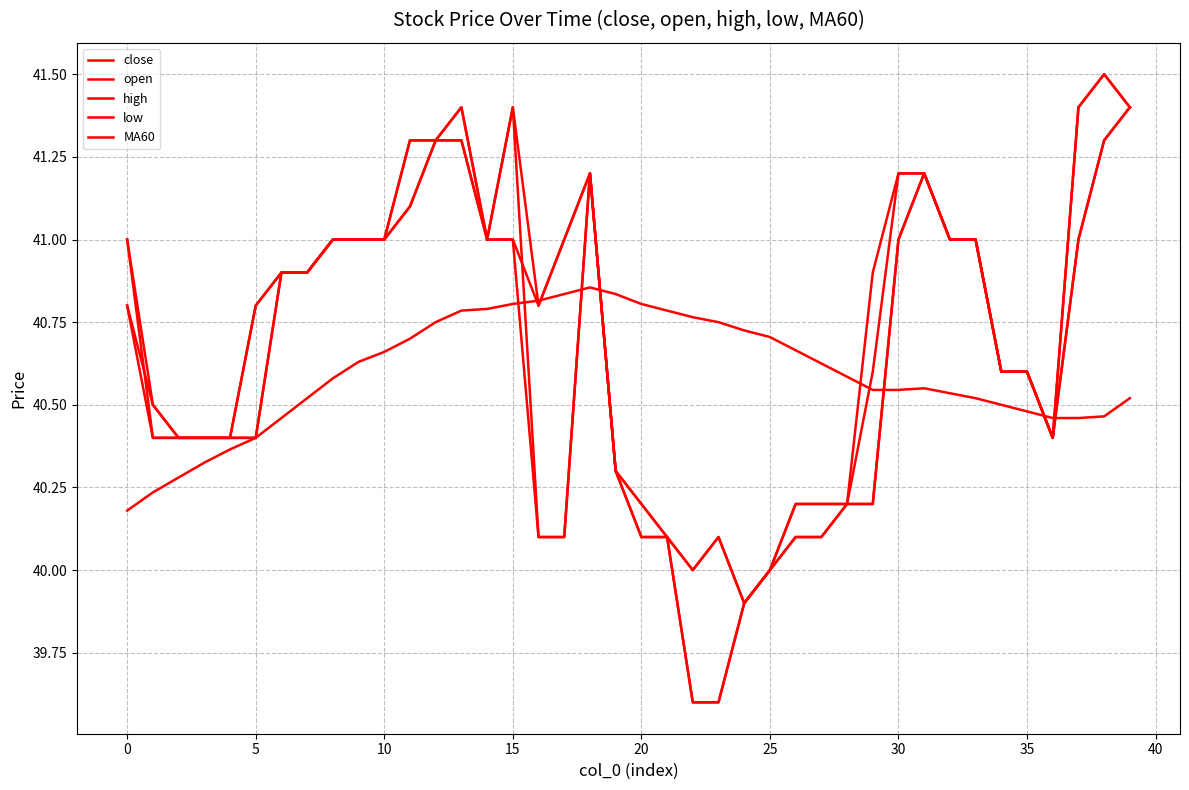

True or false: high and low intersect in this chart.

False